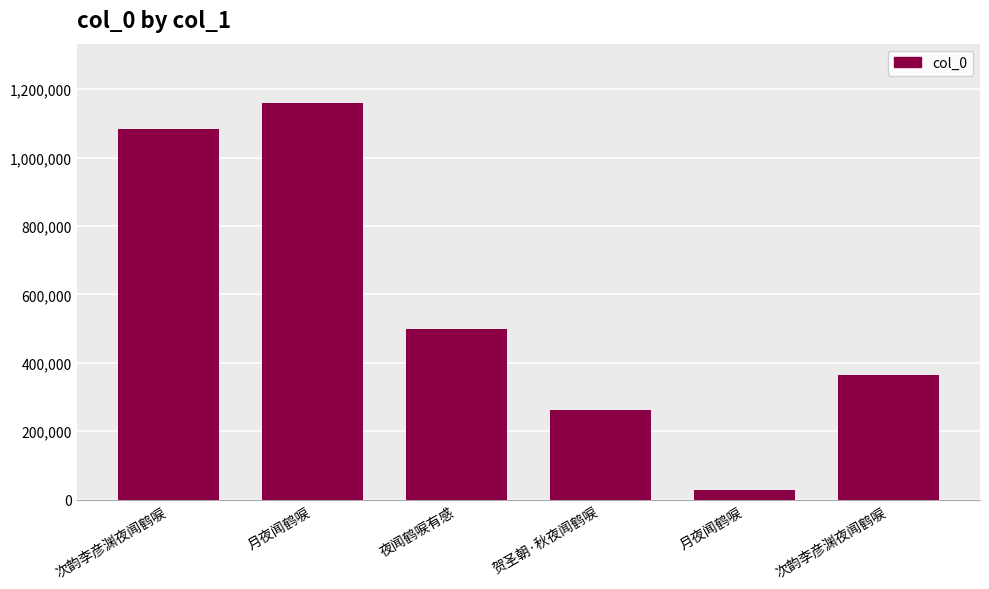

Reading left to right, transcribe all the data shown in this chart.

1082208	1159056	499963	261642	26803	363624